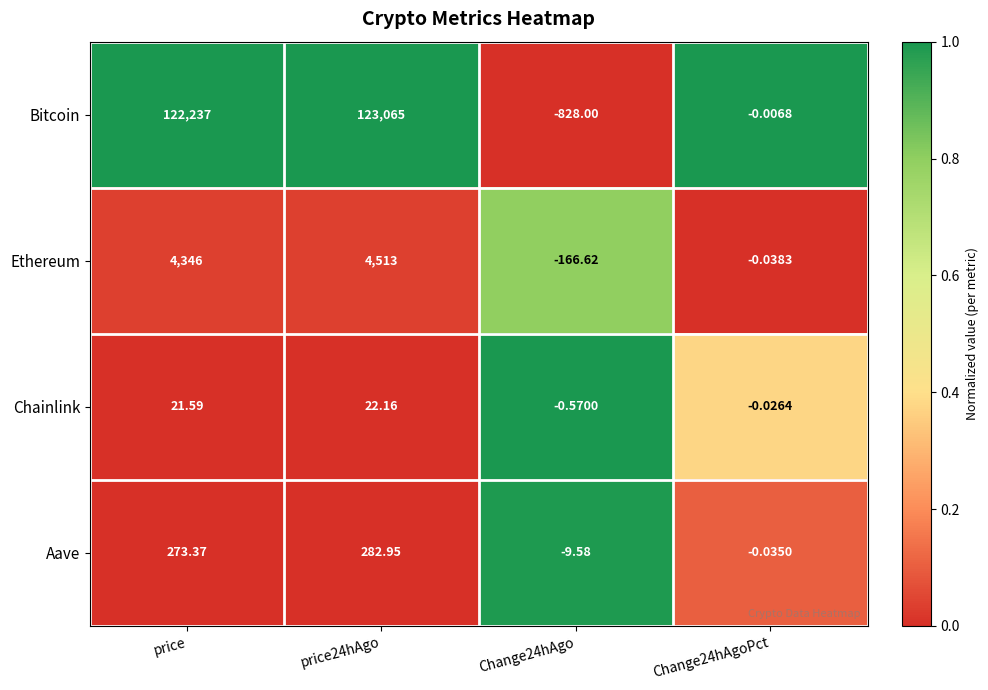

Is the value of Bitcoin at Change24hAgo greater than the value of Chainlink at price24hAgo?

No